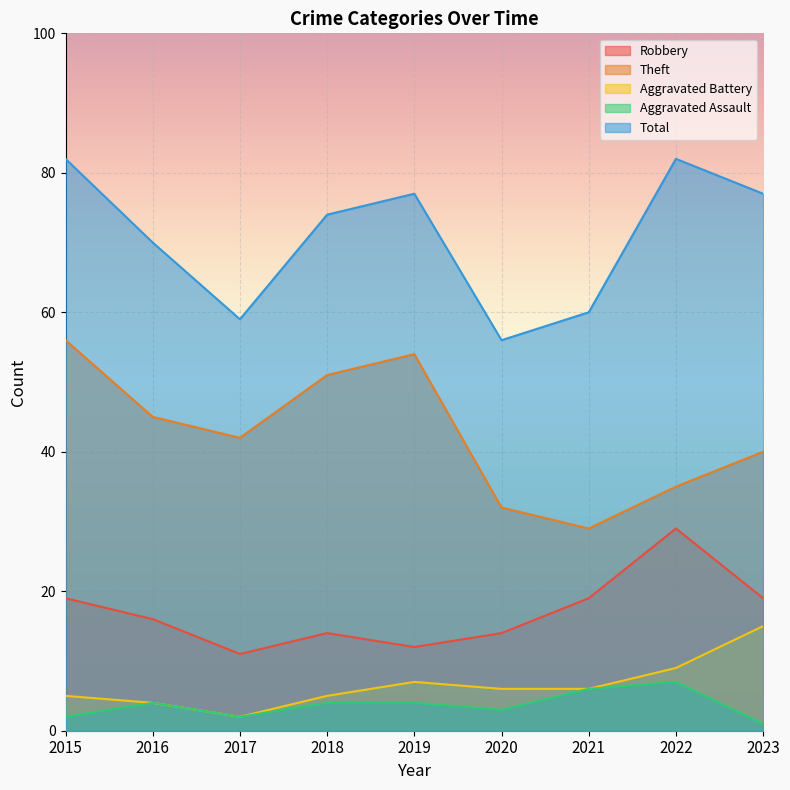

What value does the Total series have at 2016?

70